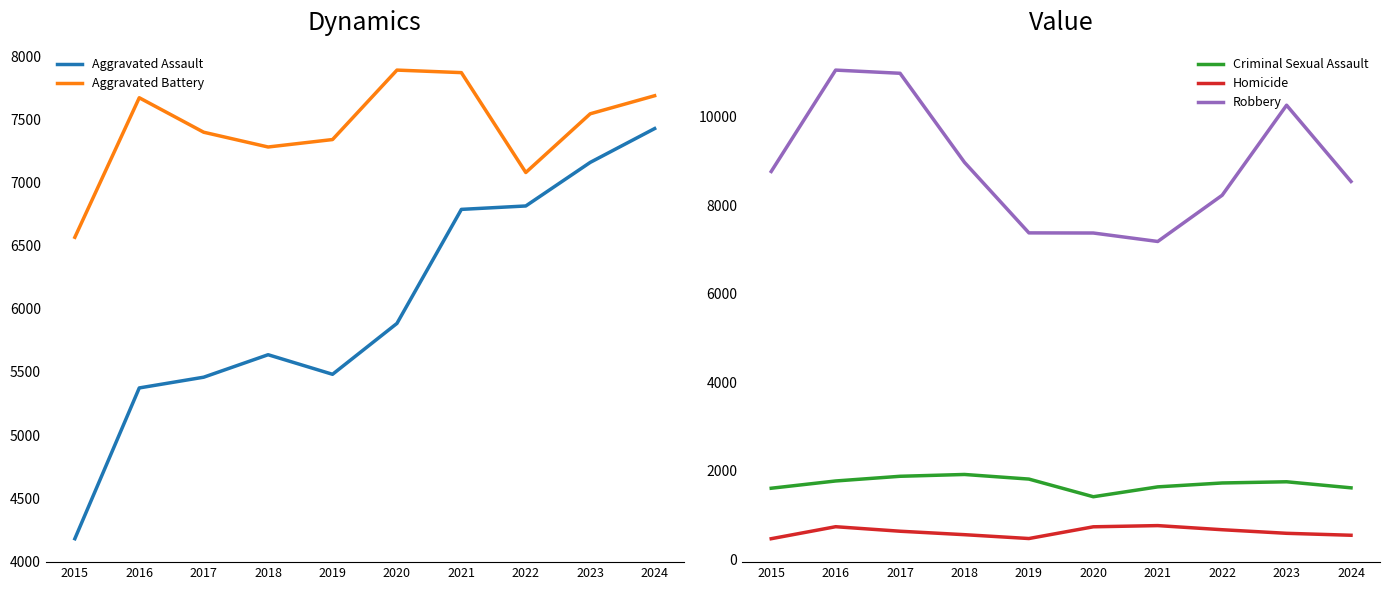

What is the lowest value of the Criminal Sexual Assault series?

1417